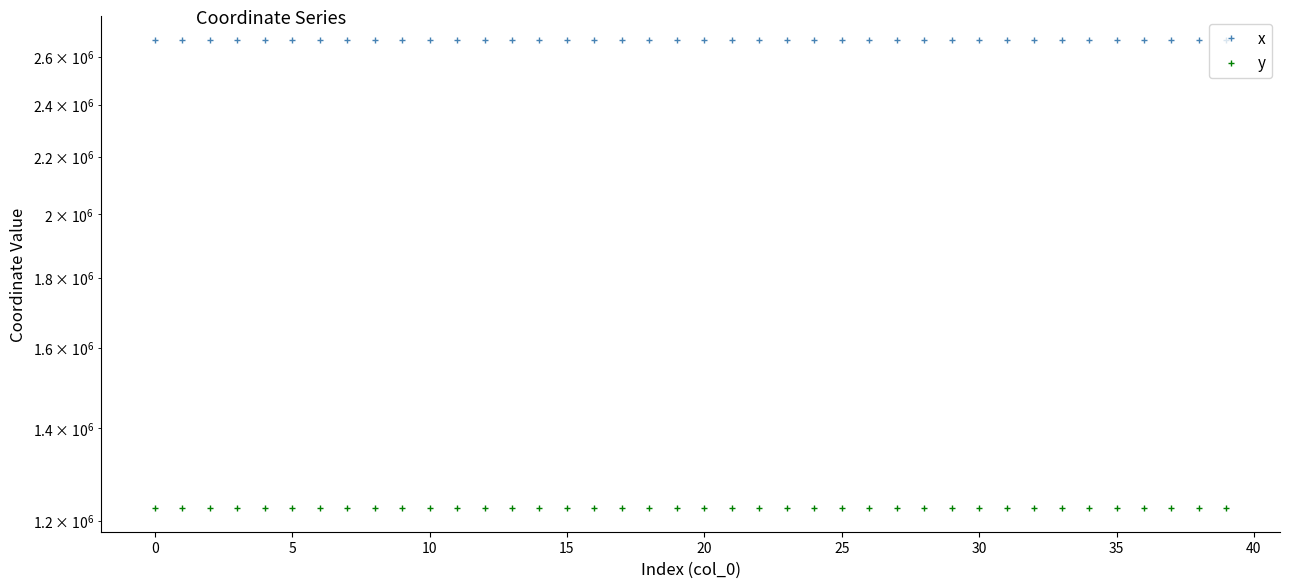

Where is y nearest to the value 1225714?

34